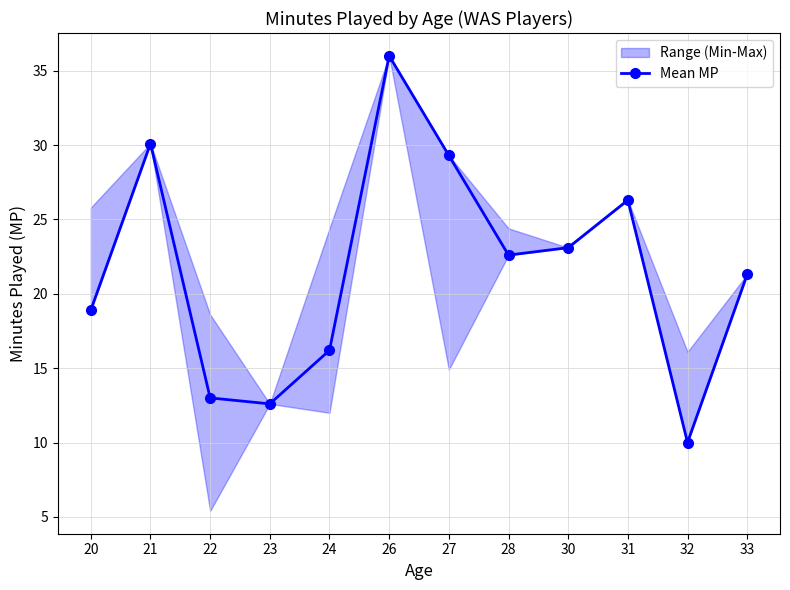

List the labels in order of value, smallest first.

32, 23, 22, 24, 20, 33, 28, 30, 31, 27, 21, 26